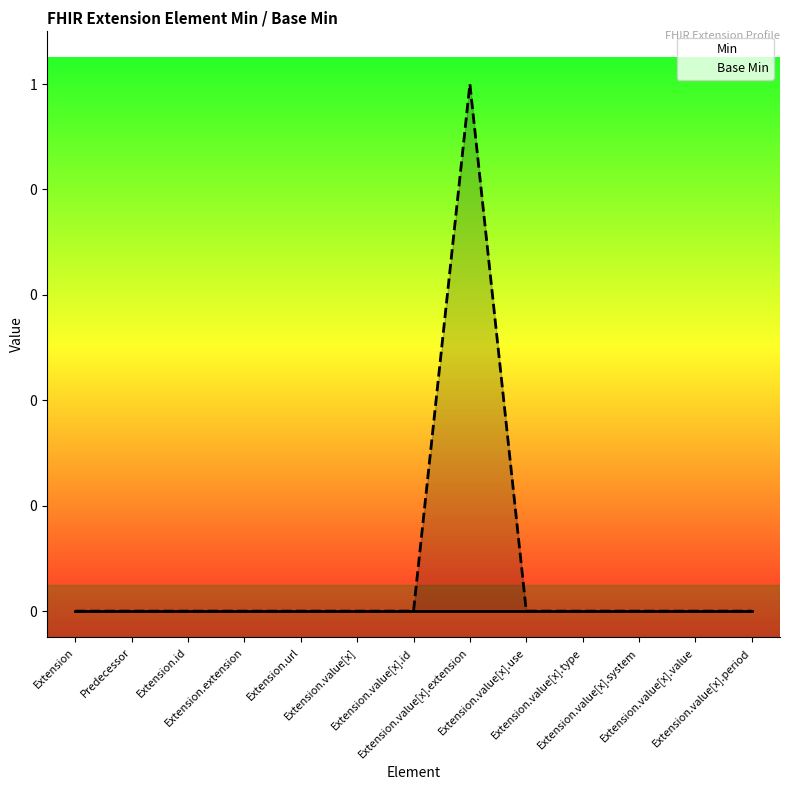

Reading right to left, what are all the values shown in this chart?

Min: 0	0	0	0	0	0	0	0	0	0	0	0	0
Base Min: 0	0	0	0	0	1	0	0	0	0	0	0	0